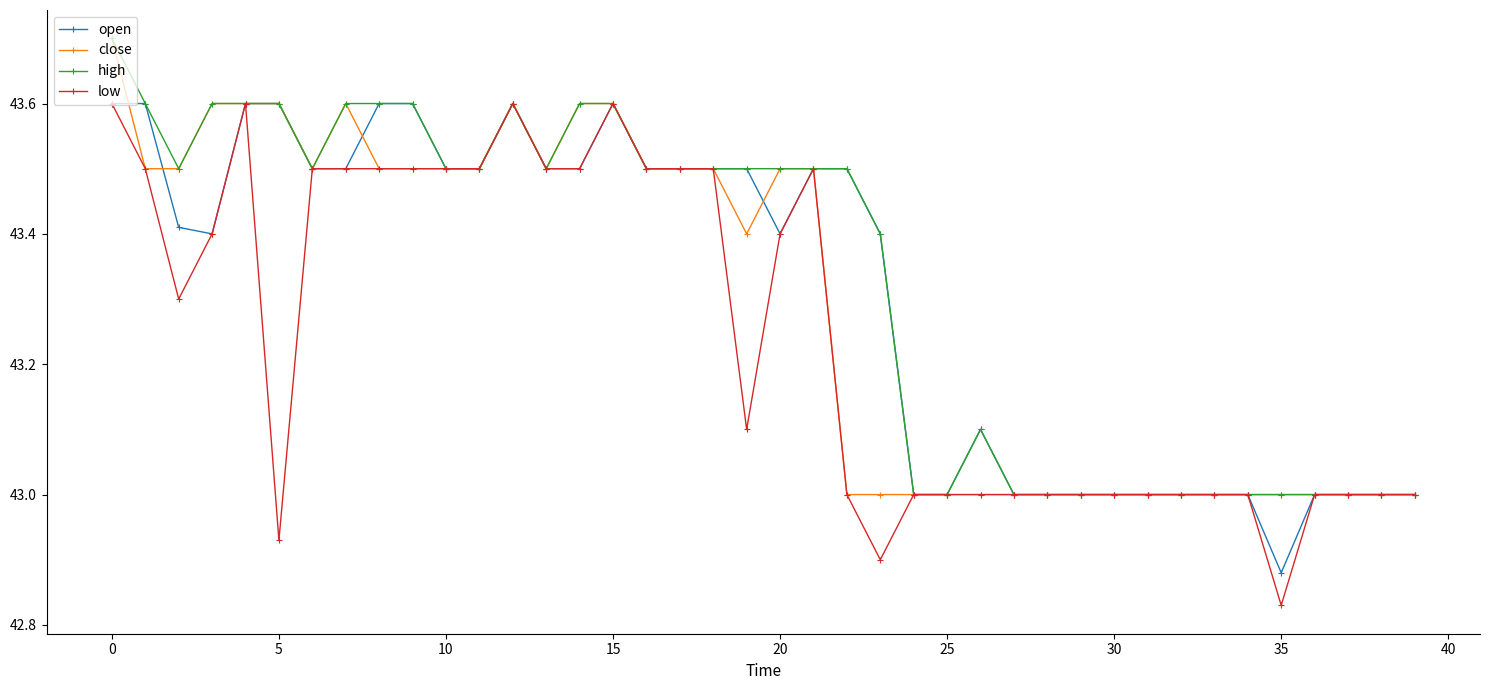

Rank the series by their average value, from lowest to highest.

low, close, open, high